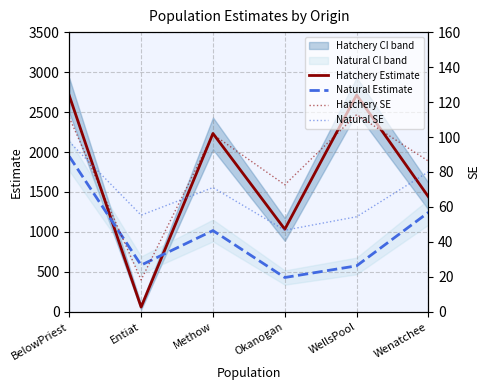

How many interior local valleys does the Natural Estimate series have?

2